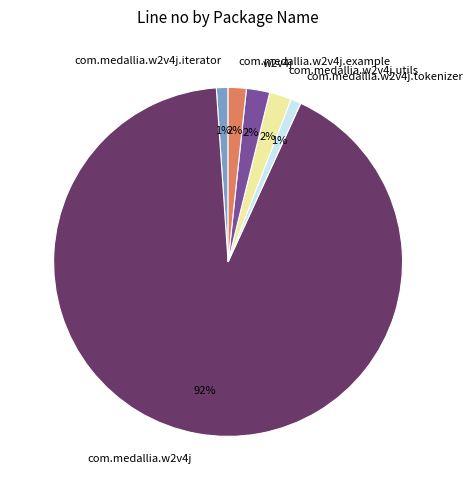

What is the largest slice in the pie chart?

com.medallia.w2v4j